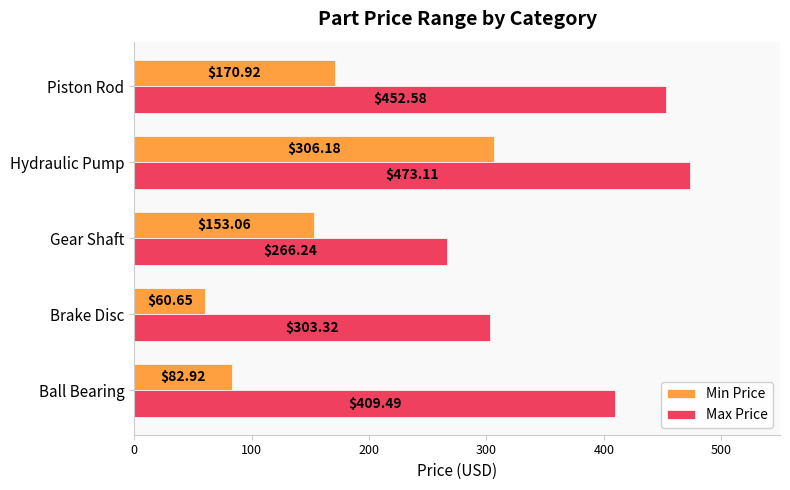

Where is Min Price nearest to the value 183?

Piston Rod